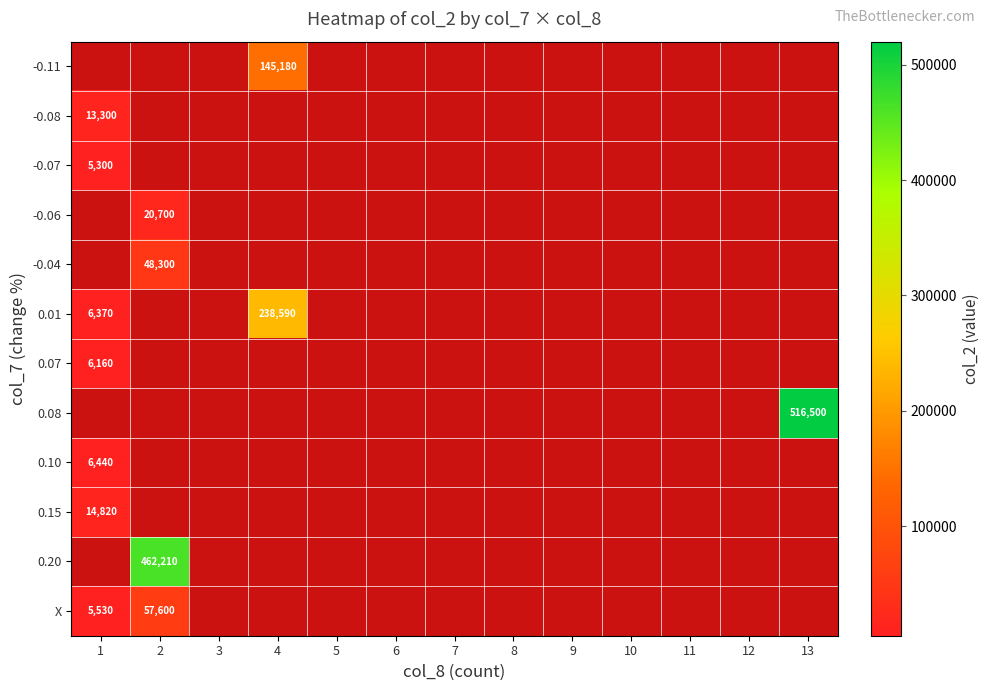

At which category does the chart reach its minimum across all series?

1